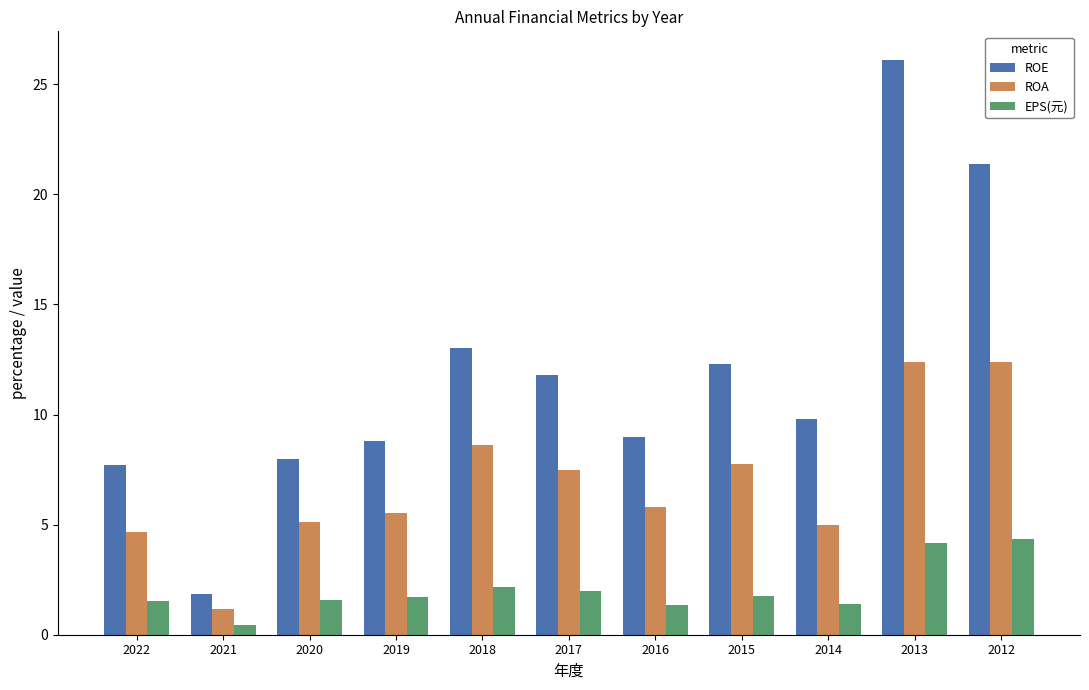

The value of ROE at 2012 is 28.6. True or false?

False